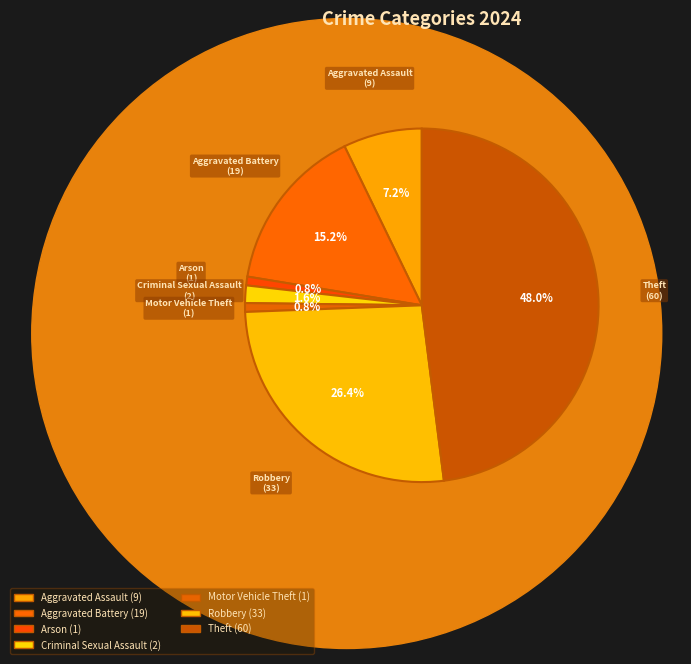

How many slices are in this pie chart?

7